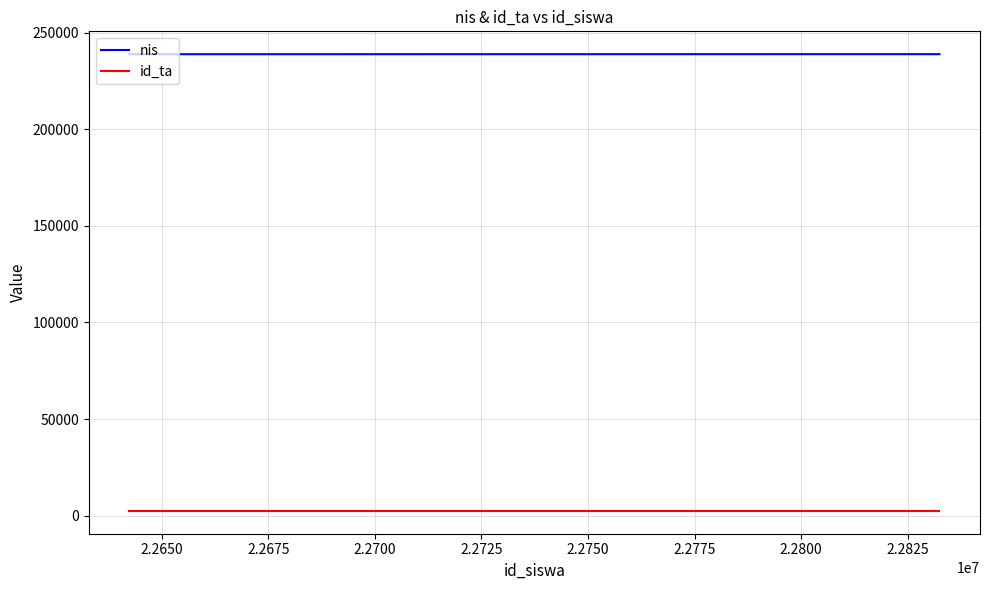

Which series has the largest total across all categories?

nis